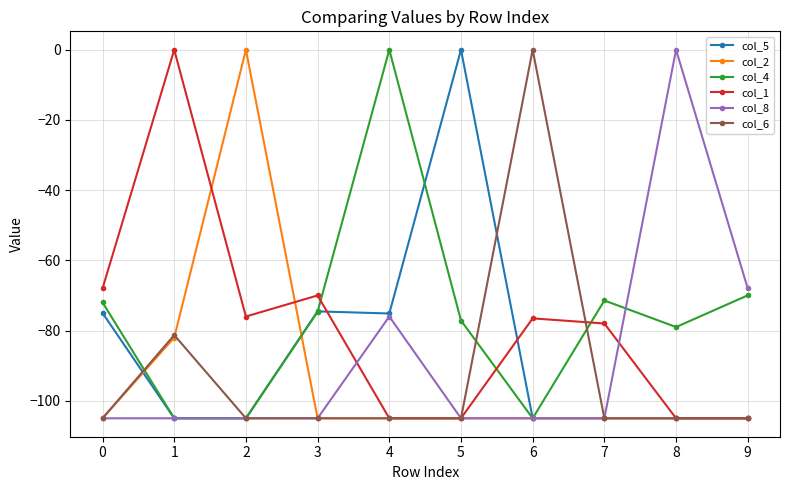

How many data points does each series have?

10